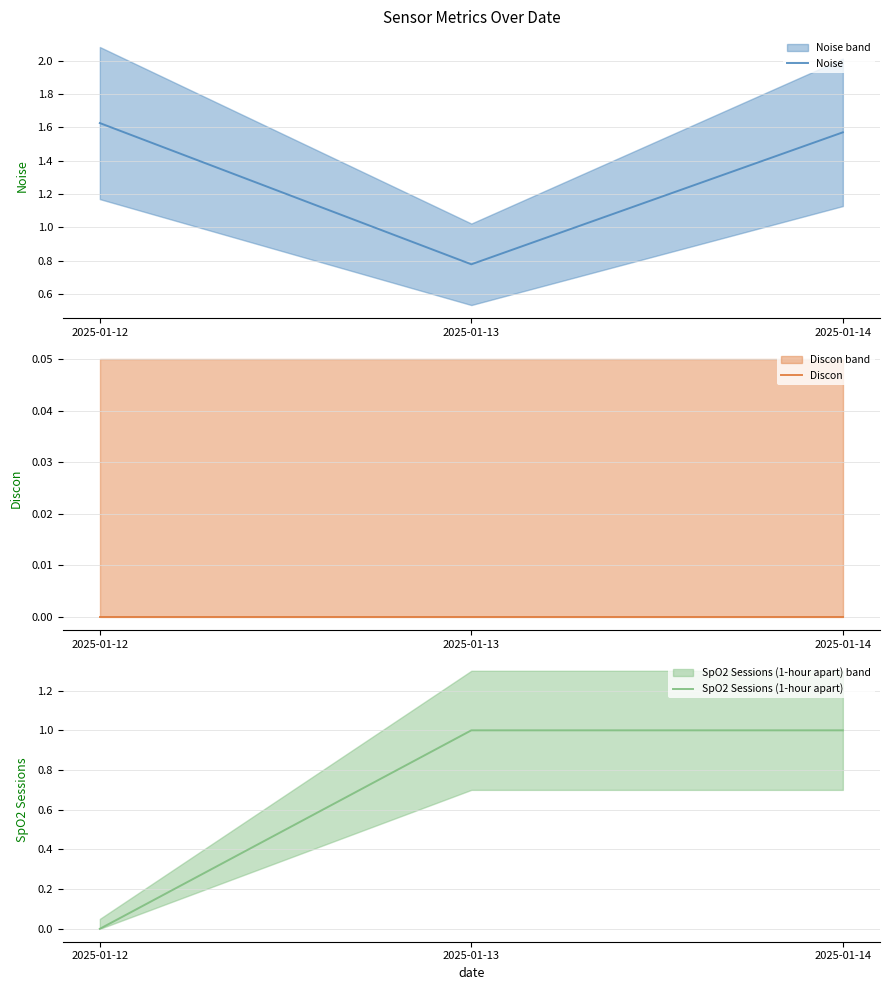

Count the SpO2 Sessions (1-hour apart) values in the range 0 to 1.

3